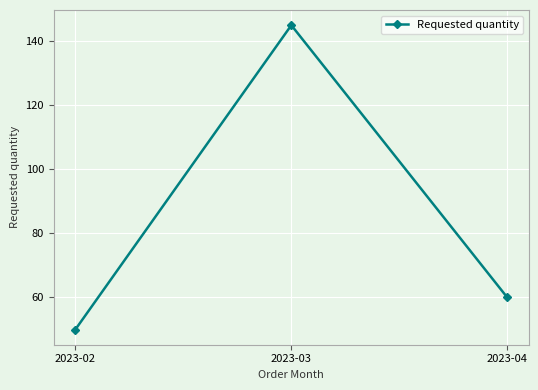

How many distinct data groups are displayed?

1